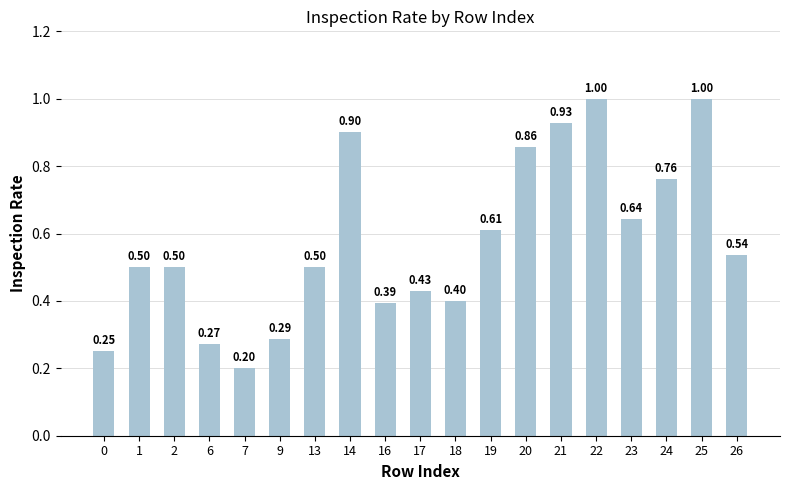

What is the sum of all values?

11.0